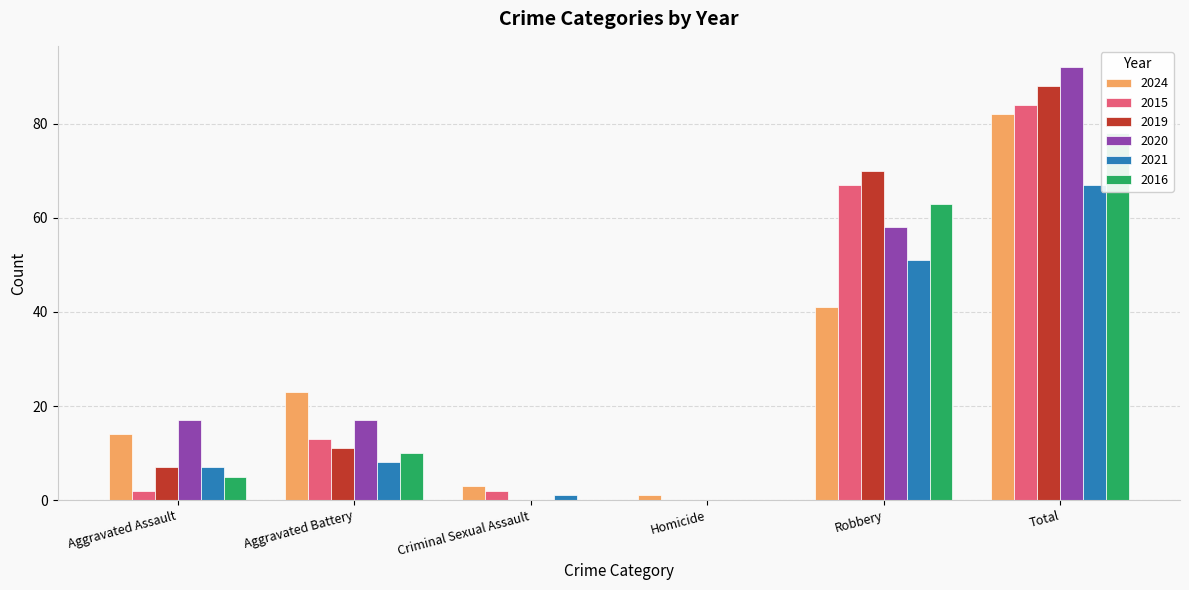

What is the value of the 2016 bar at the 2nd from the left?

10